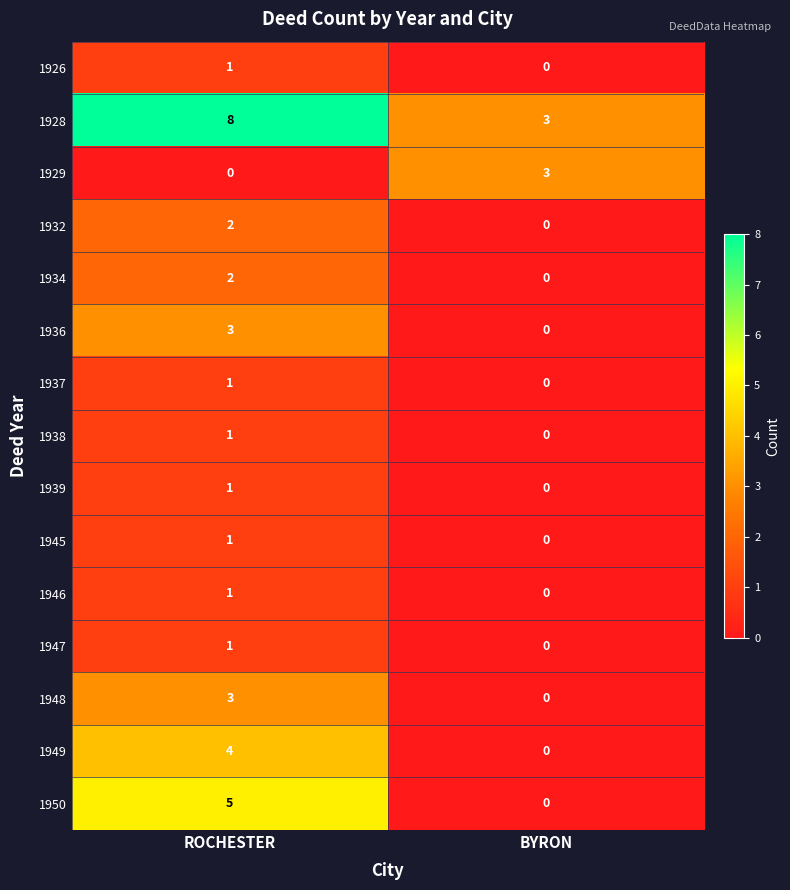

What is the maximum value shown in the chart?

8